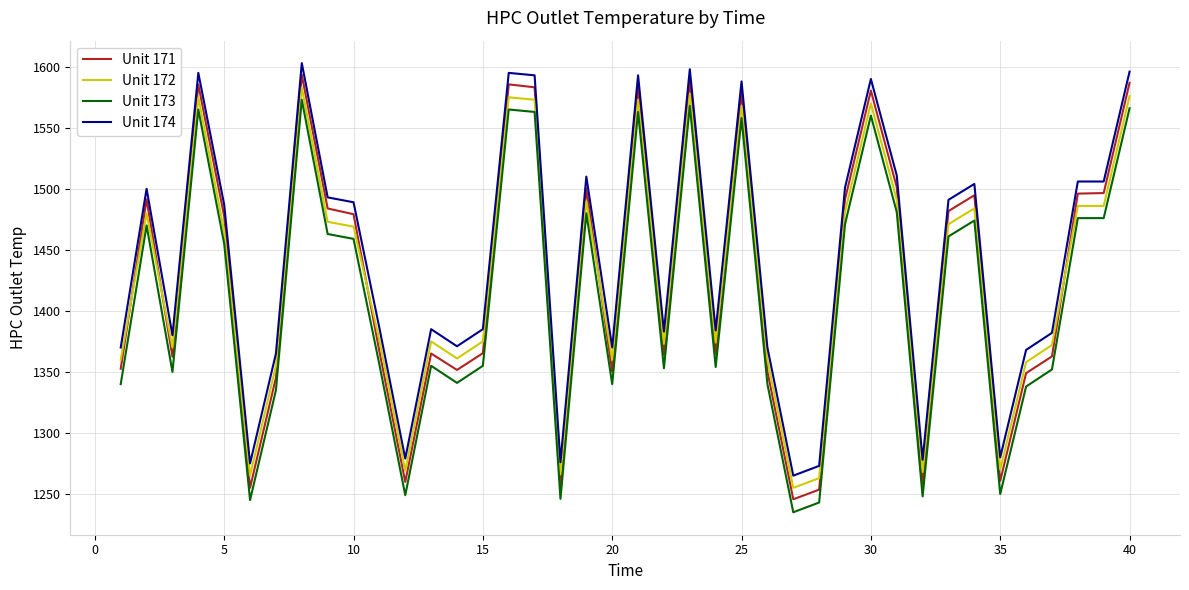

True or false: Unit 171 and Unit 173 intersect in this chart.

False